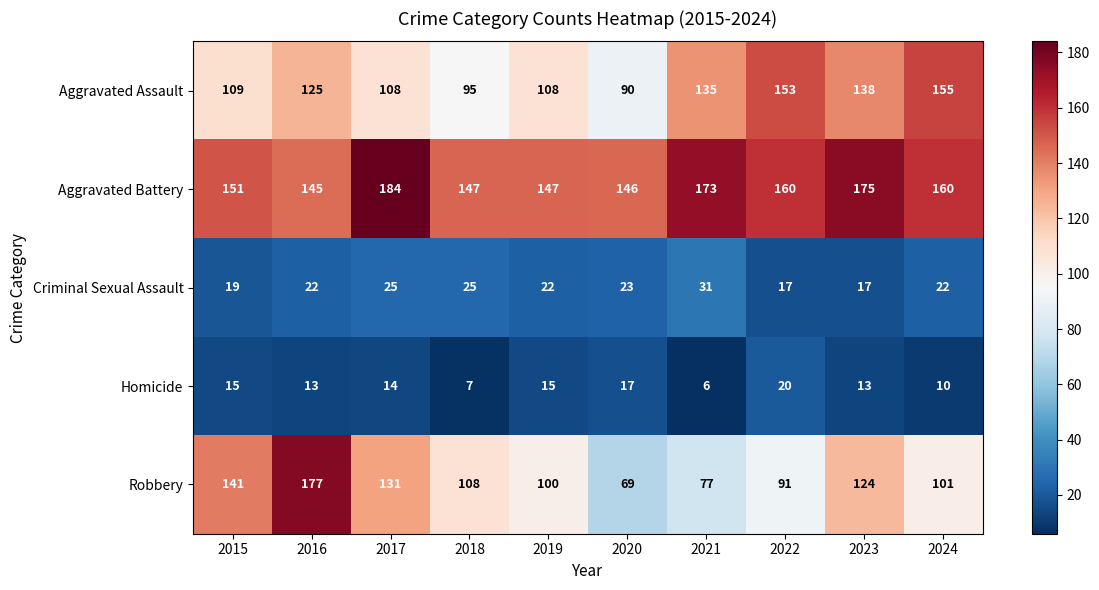

Which series has the largest total across all categories?

Aggravated Battery